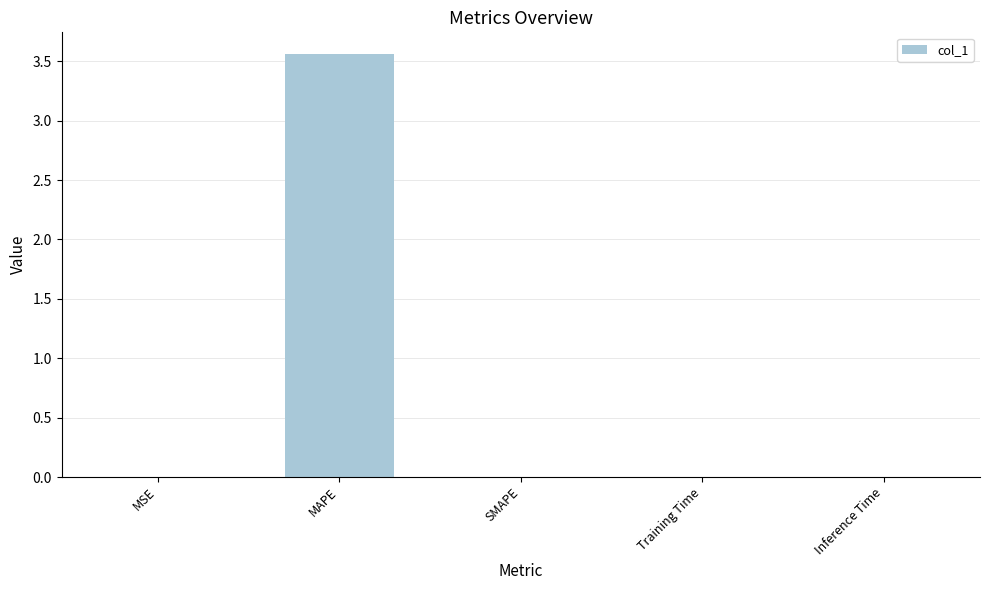

What is the sum of the values at MAPE and SMAPE?

3.6